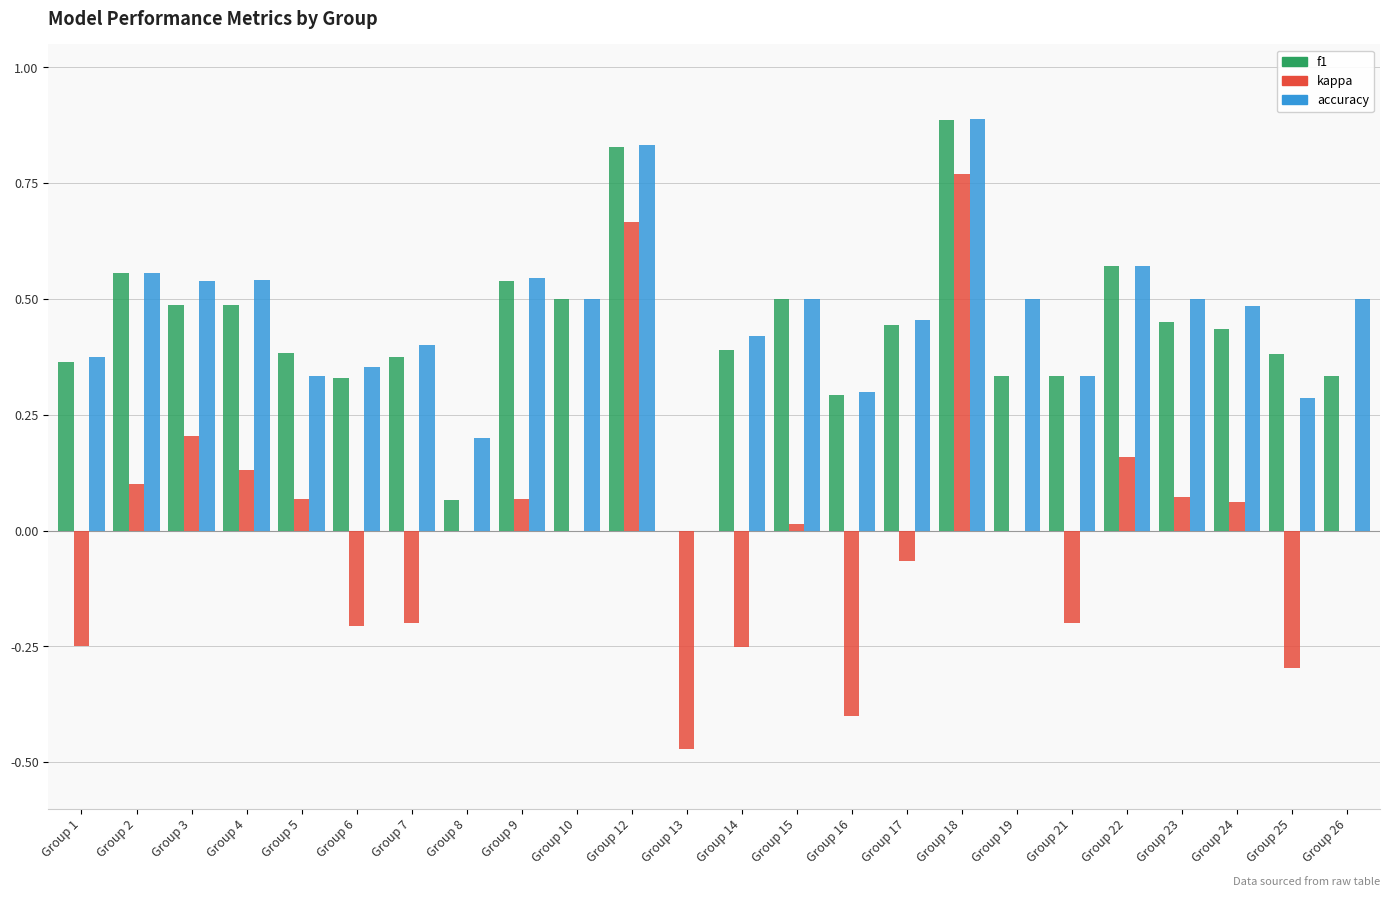

How many groups of bars are there?

24